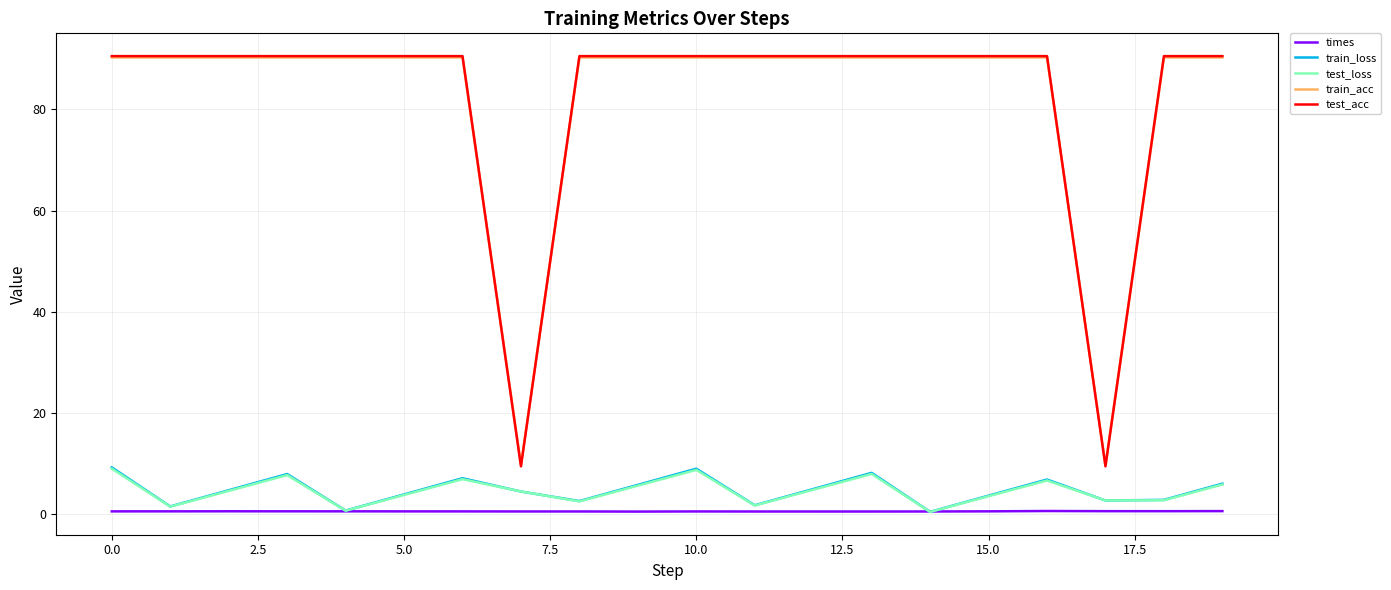

What is the maximum value for test_loss?

9.1